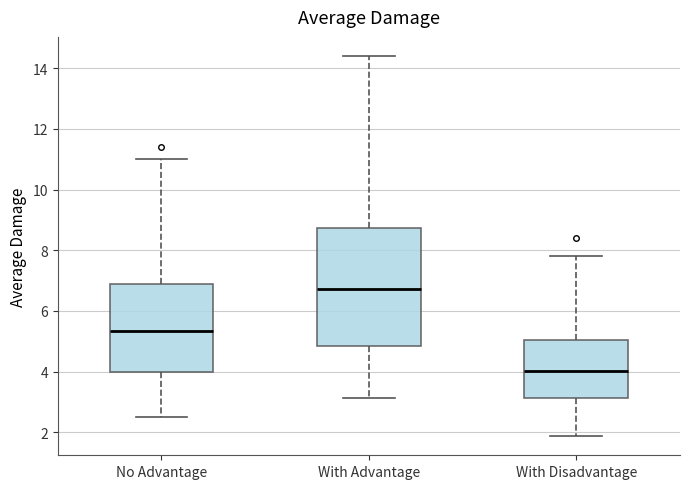

Reading left to right, transcribe this box plot: for each box, give where its median line is, the range the box spans, and where its two whiskers end, as read against the y-axis. The values are not printed on the chart, so give them approximately, as read against the axis.

No Advantage: median 5.4, box 4.0 to 6.8, whiskers 2.6 to 11.0
With Advantage: median 6.8, box 4.8 to 8.8, whiskers 3.2 to 14.4
With Disadvantage: median 4.0, box 3.2 to 5.0, whiskers 1.8 to 7.8